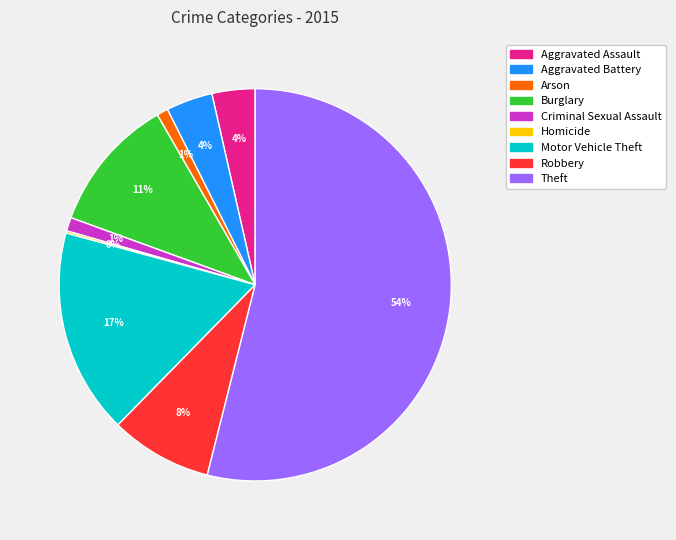

Does Theft represent more than half of the total?

Yes